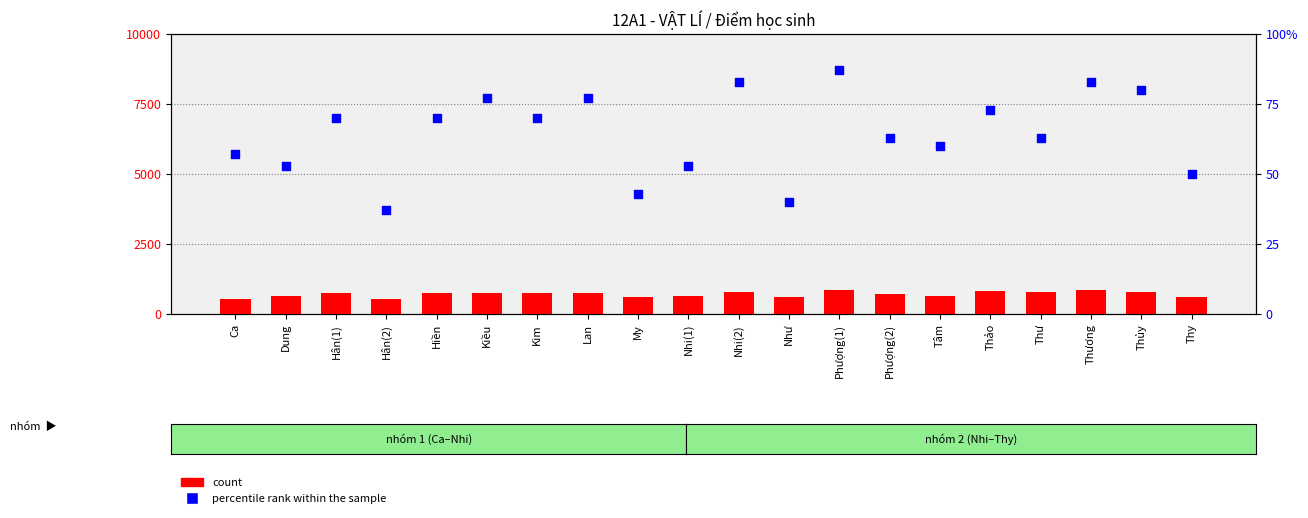

At which category is the sum across all series the highest?

Phượng(1)